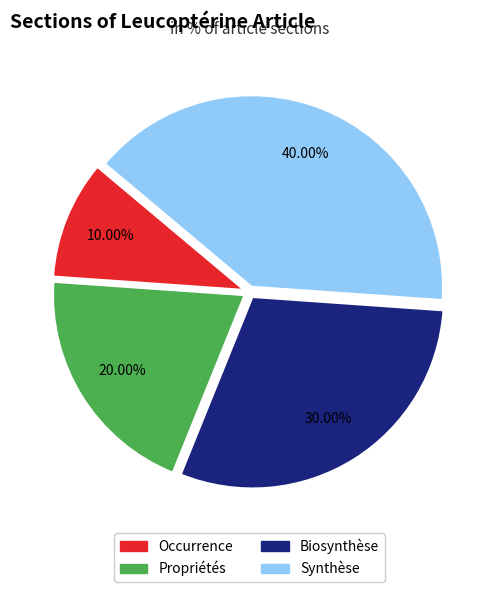

How many slices are in this pie chart?

4